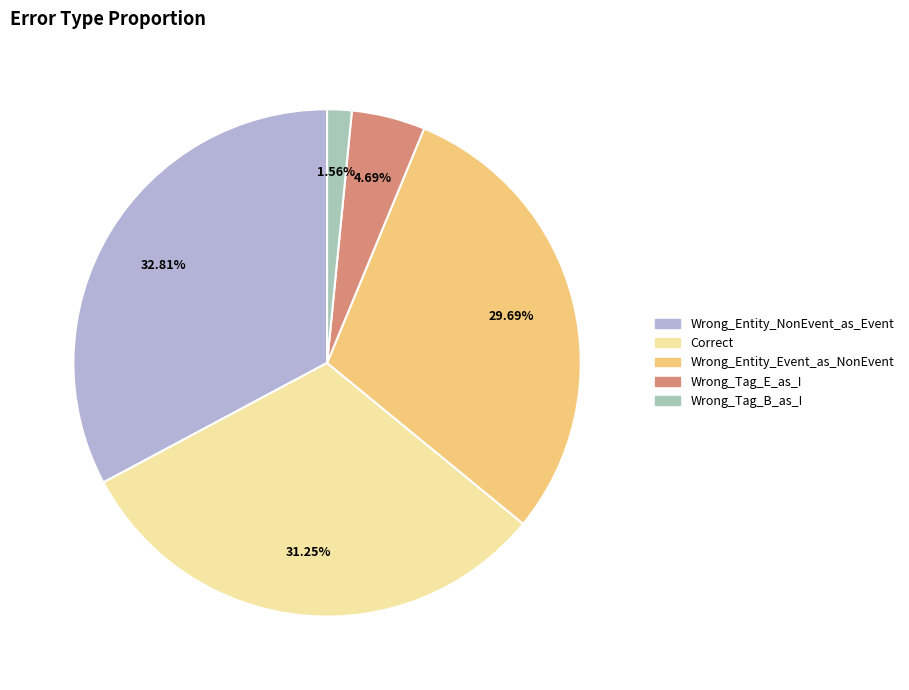

What percentage is the Correct slice, to the nearest percent?

31%